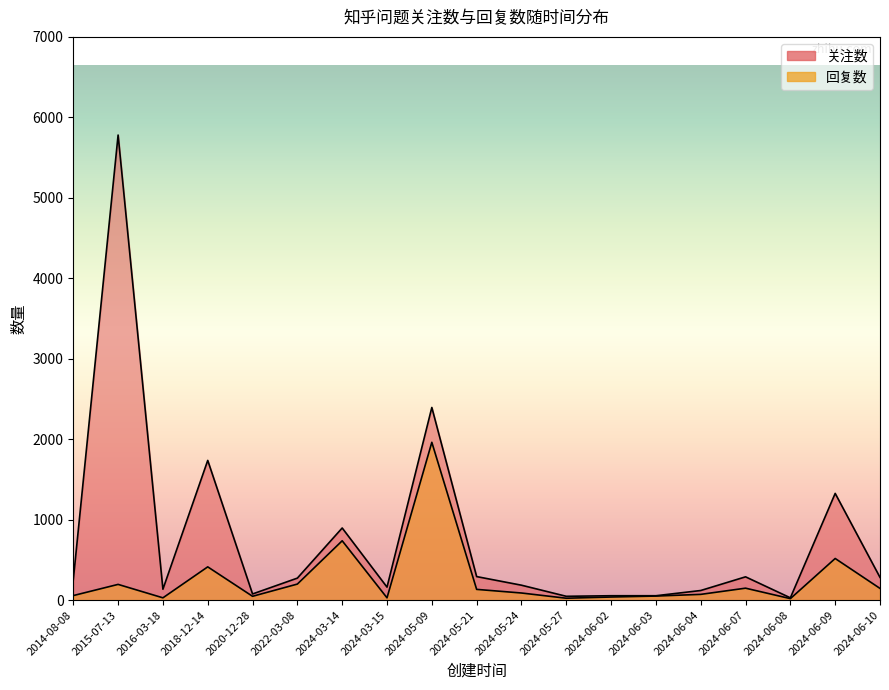

Rank the categories by 关注数 value from highest to lowest.

2015-07-13, 2024-05-09, 2018-12-14, 2024-06-09, 2024-03-14, 2024-05-21, 2024-06-07, 2024-06-10, 2022-03-08, 2014-08-08, 2024-05-24, 2024-03-15, 2016-03-18, 2024-06-04, 2020-12-28, 2024-06-02, 2024-06-03, 2024-05-27, 2024-06-08